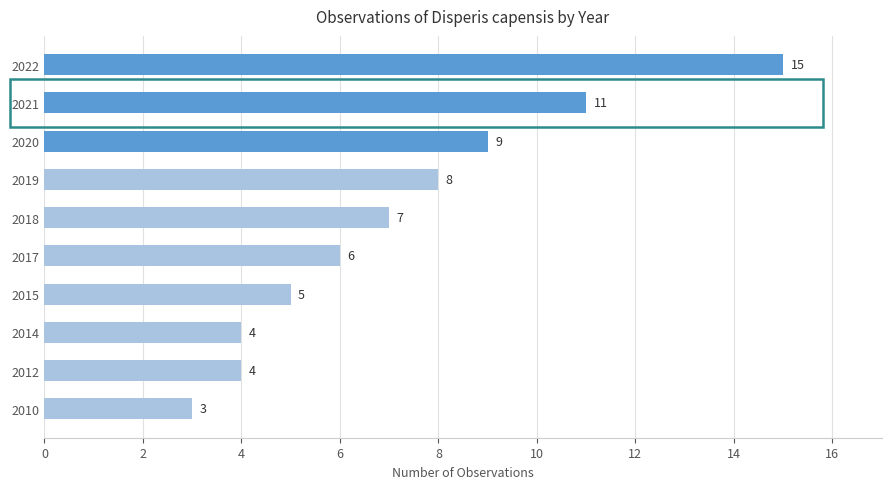

What is the change in value from 2018 to 2012?

-3